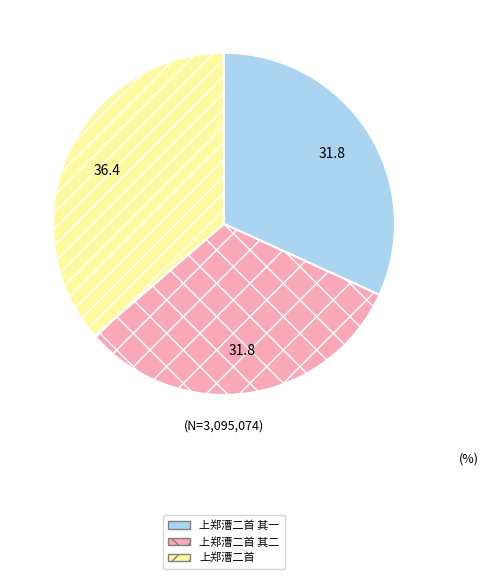

Approximately how many times larger is the value at 上郑漕二首 compared to 上郑漕二首 其二?

1.1